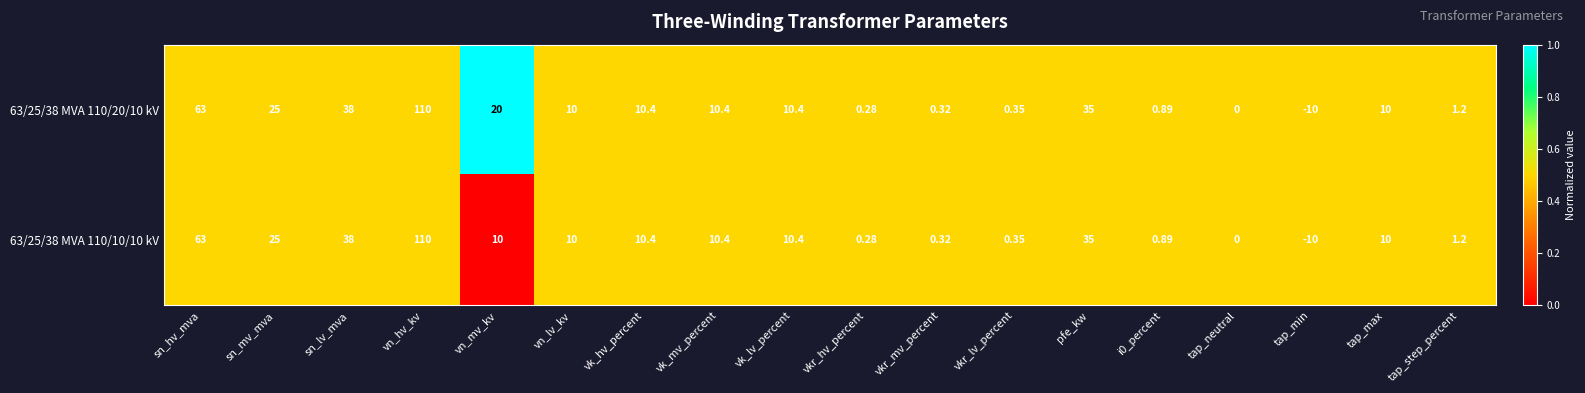

Count the number of data series in this chart.

2